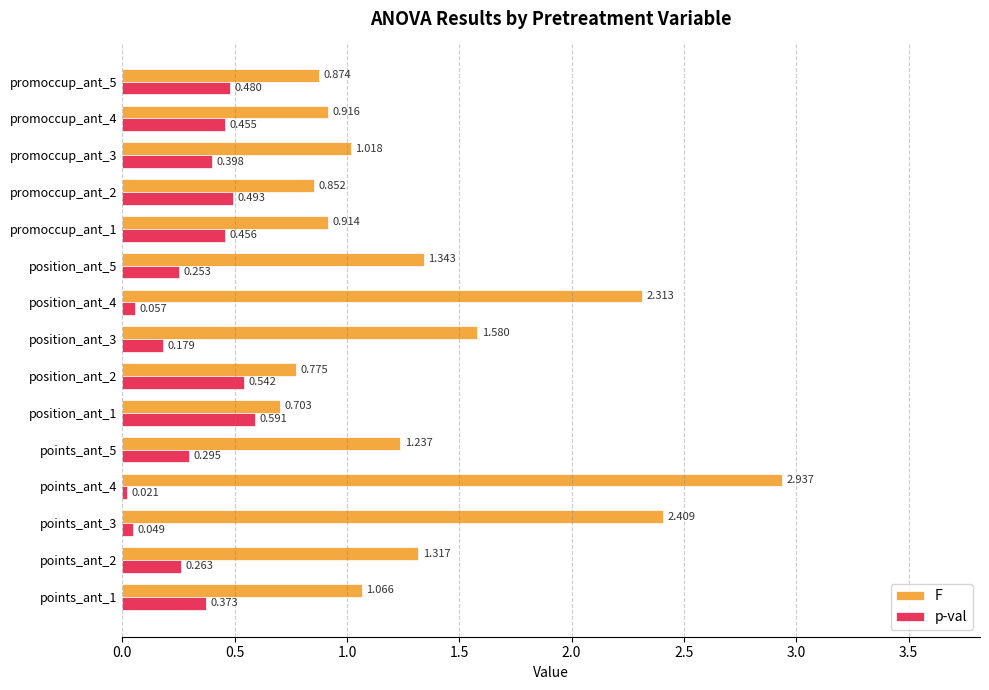

Which series has the largest range (max minus min)?

F